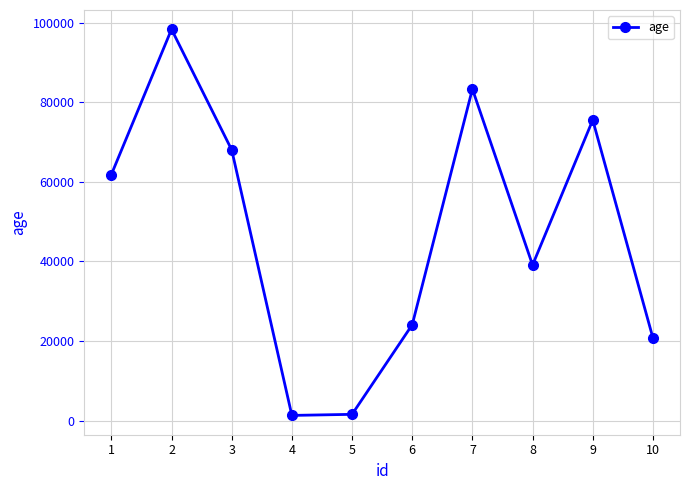

At which category does the chart reach its peak across all series?

2